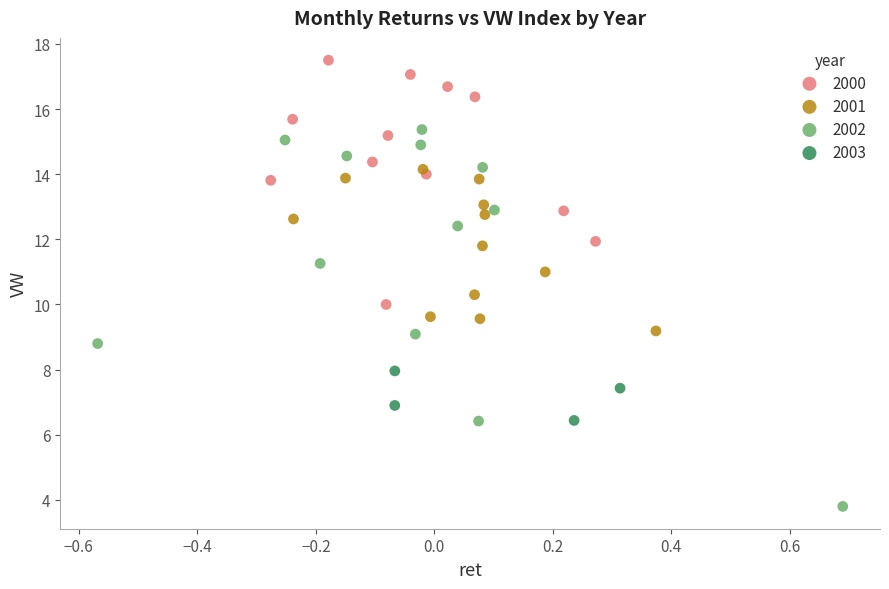

Which series reaches the maximum Y coordinate?

2000